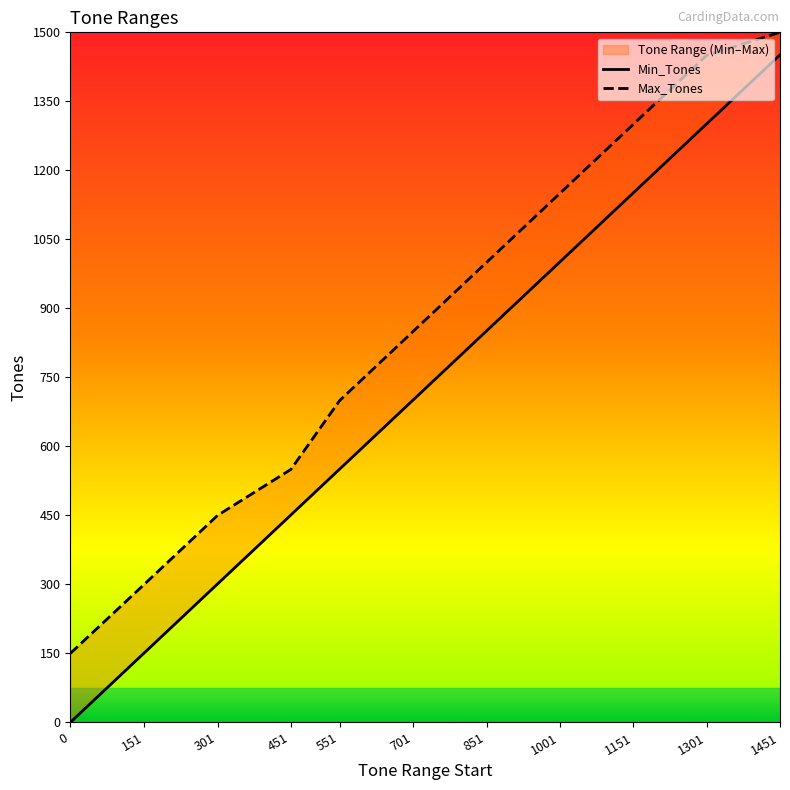

Which series has the largest total across all categories?

Max_Tones